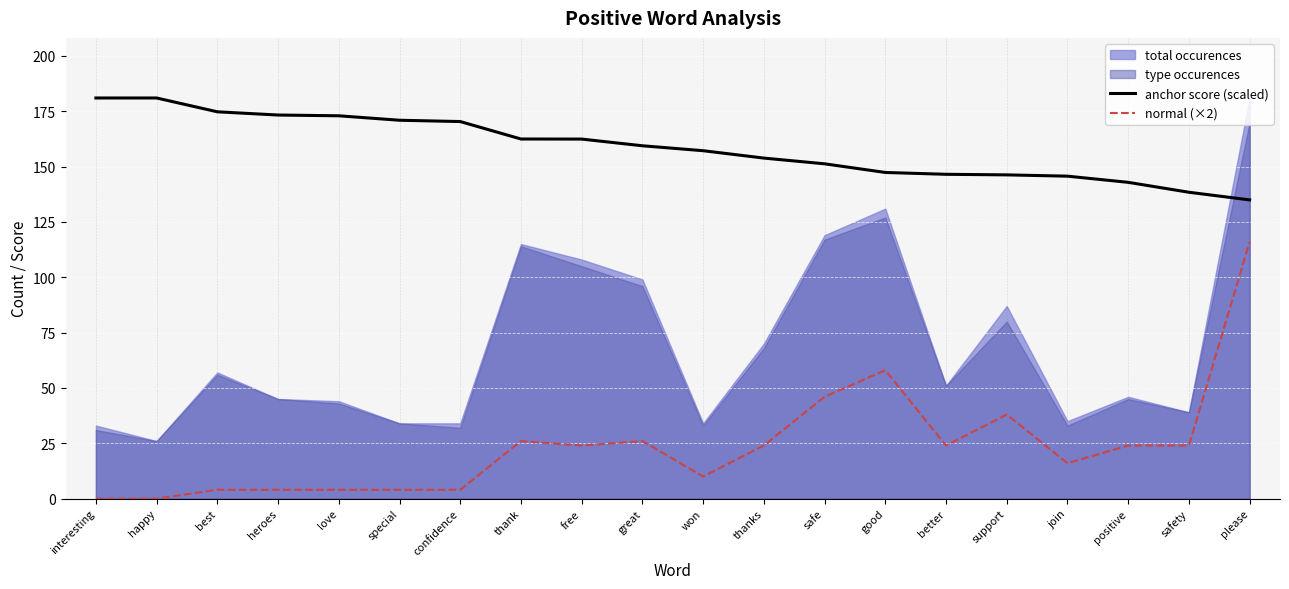

True or false: anchor score (scaled) and normal (×2) intersect in this chart.

False